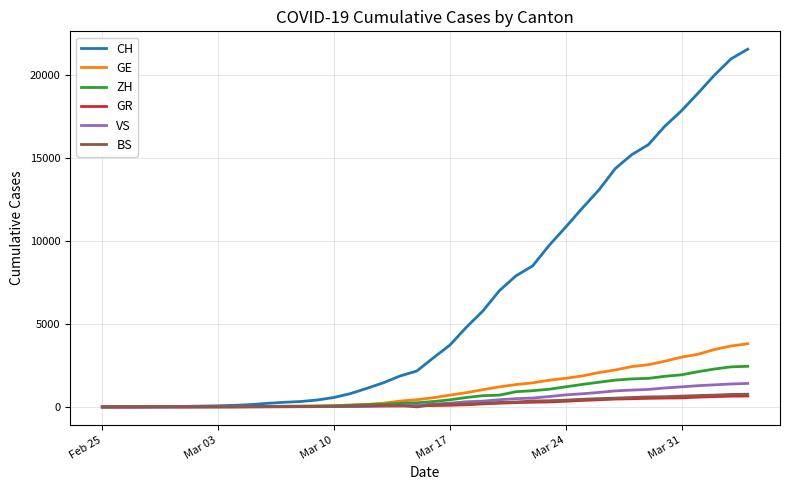

Which series has the largest total across all categories?

CH